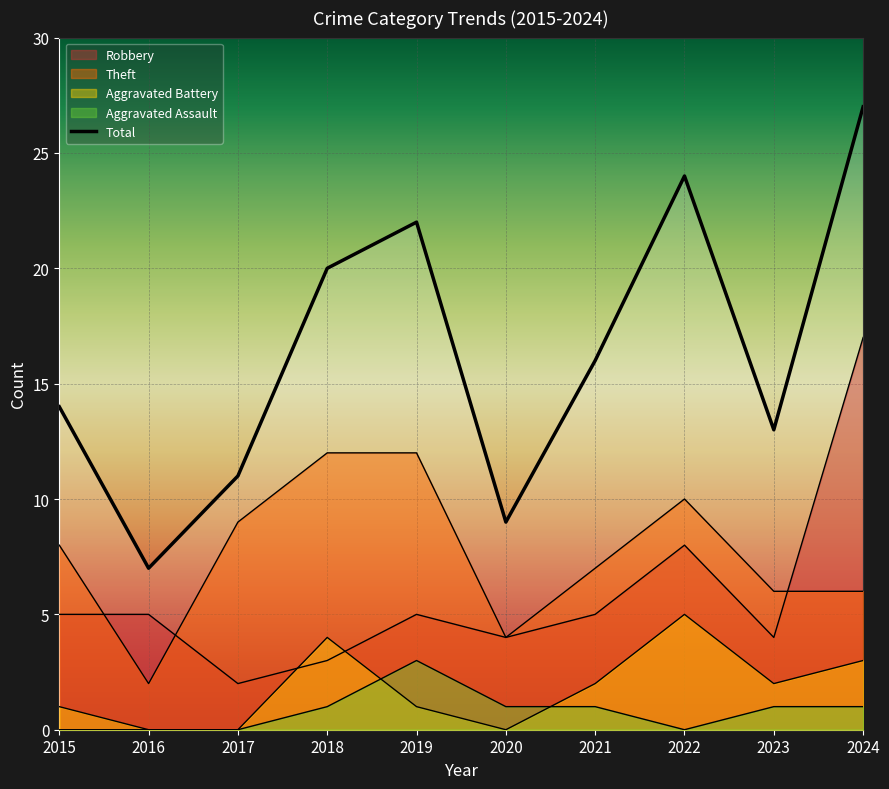

What is the spread (max minus min) of values at 2023?

12